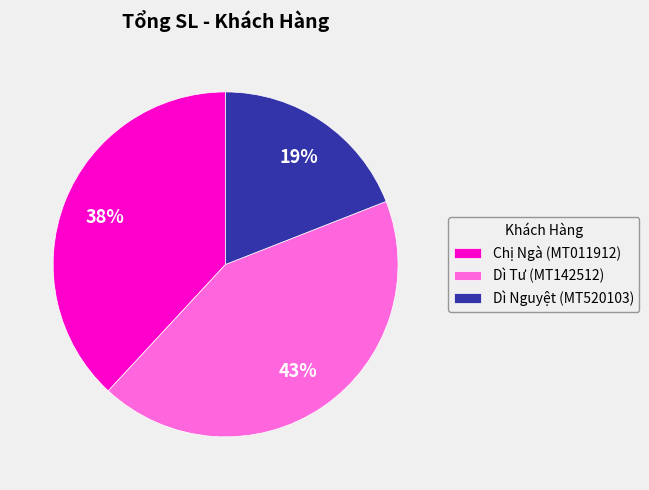

To the nearest percent, what is the difference between the Dì Nguyệt (MT520103) and Chị Ngà (MT011912) slice percentages?

19%